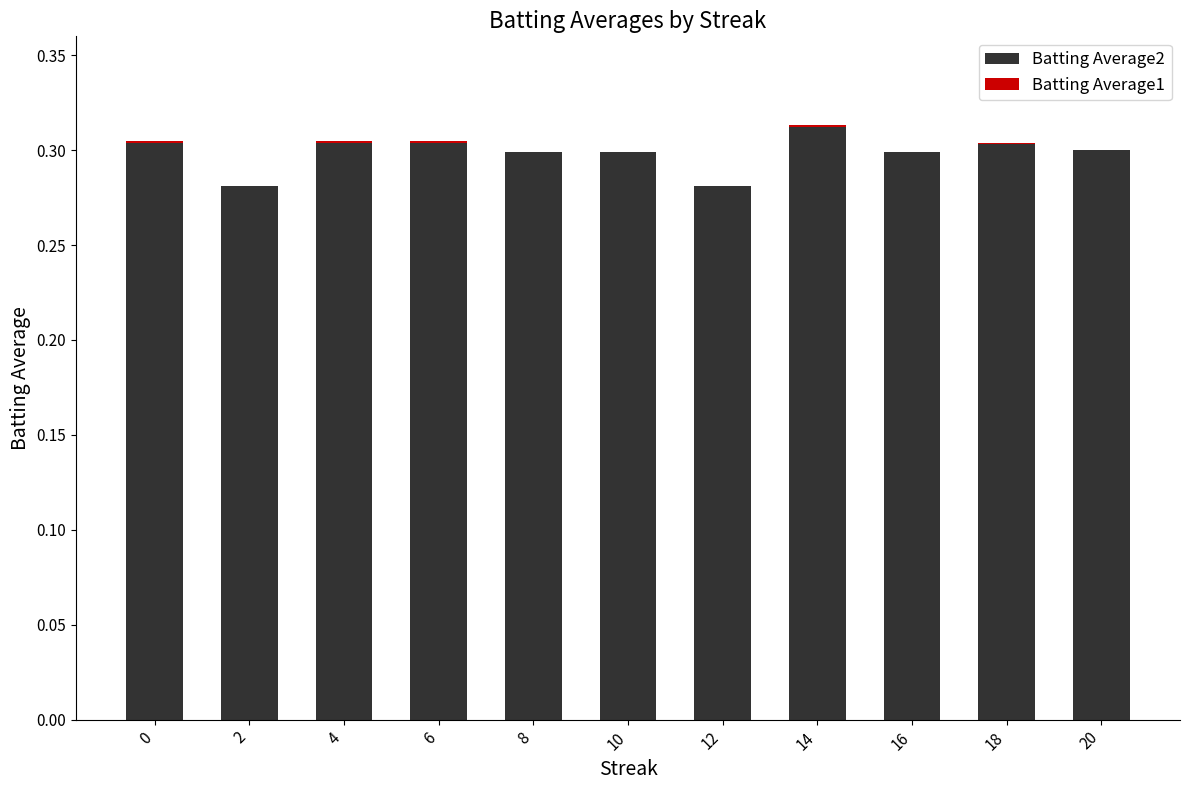

Count the number of data series in this chart.

2